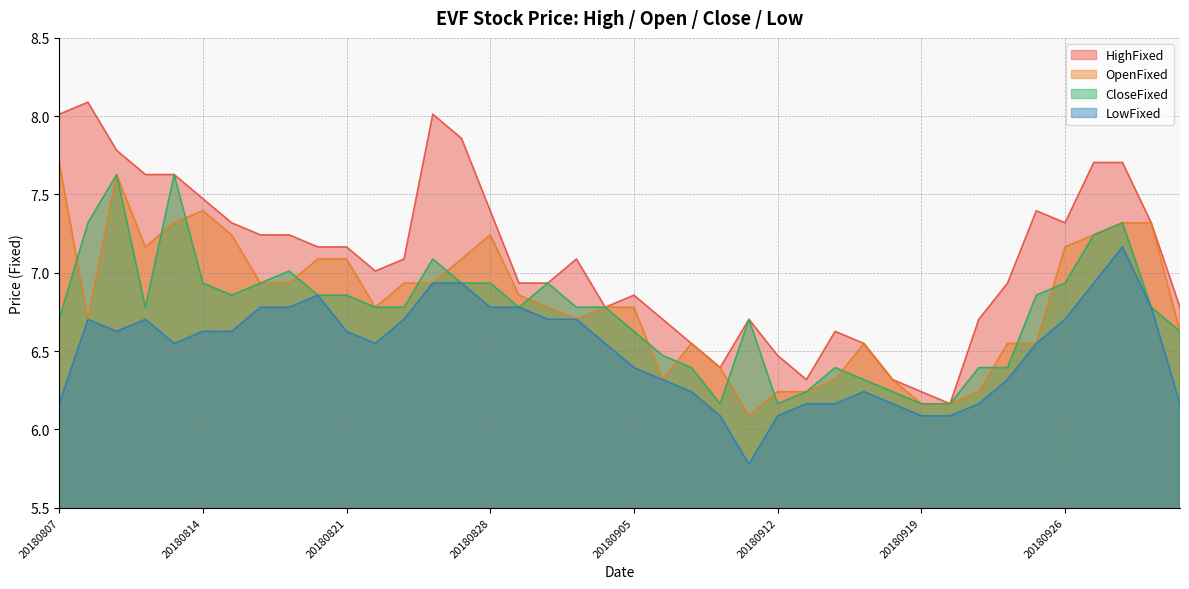

What is the difference between the LowFixed values at 20180817 and 20180831?

0.1